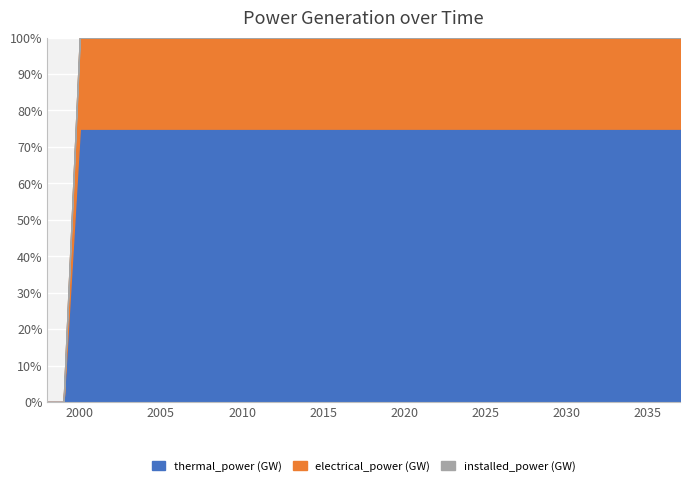

Where does the electrical_power (GW) series first go above 608?

2004